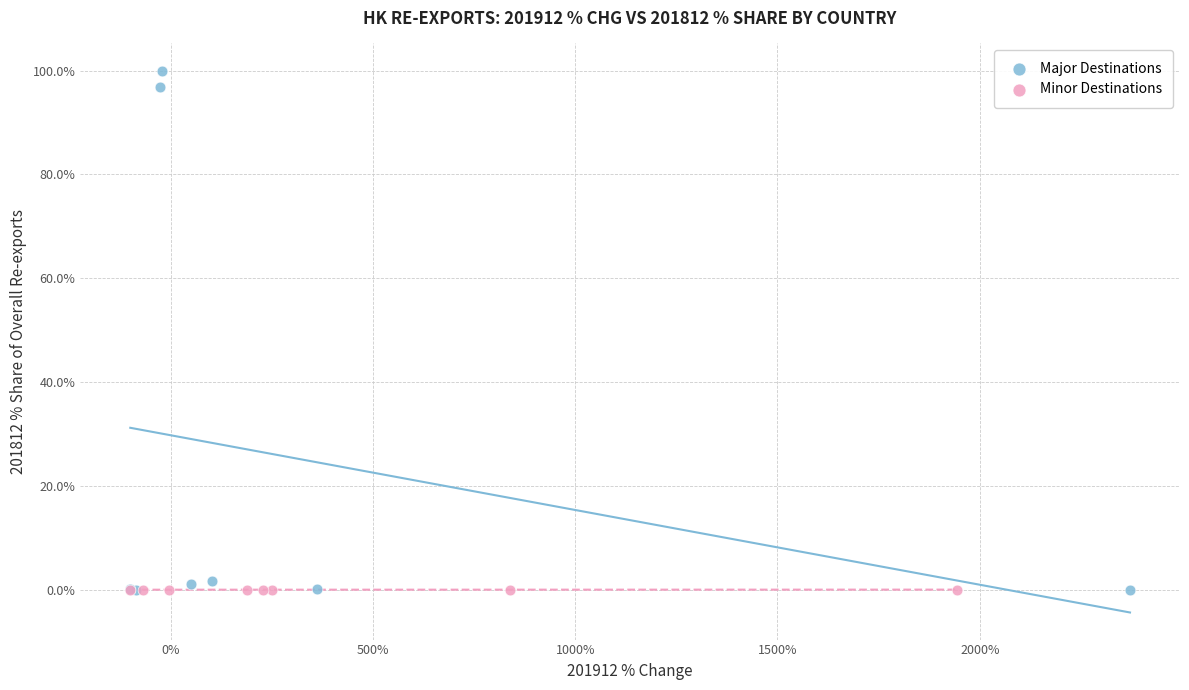

Which series has the widest spread of Y values?

Major Destinations